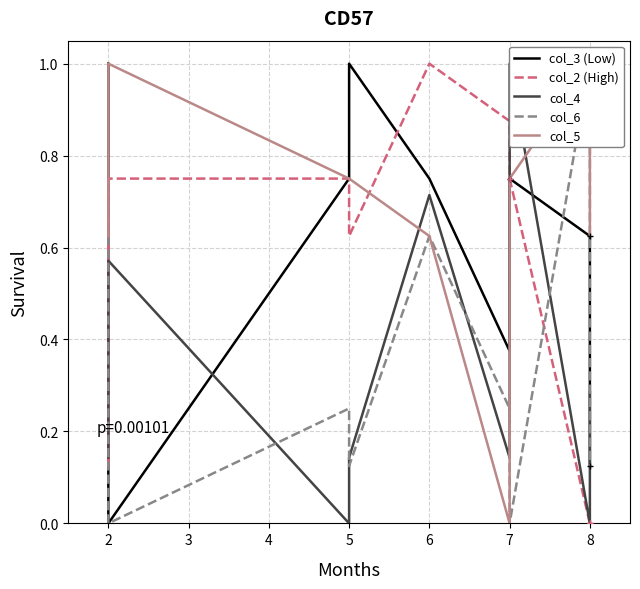

Does the chart have visible grid lines?

Yes